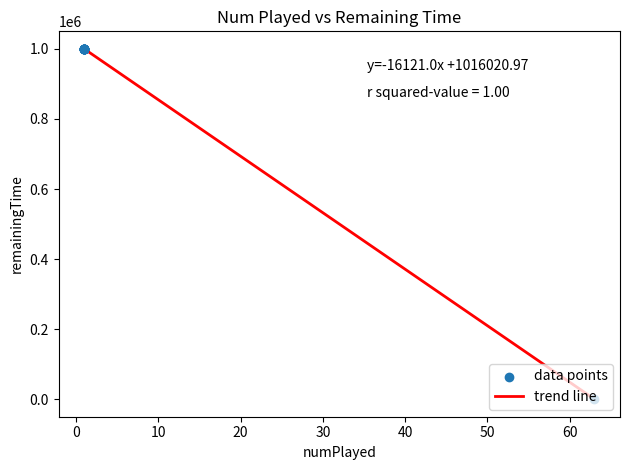

What is the greatest value displayed?

999900.0